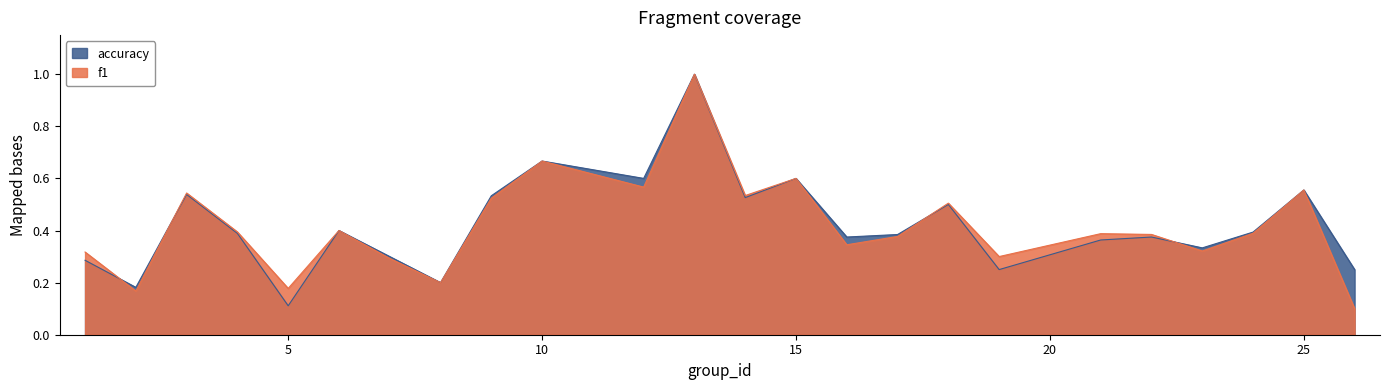

What is the maximum value shown in the chart?

1.0